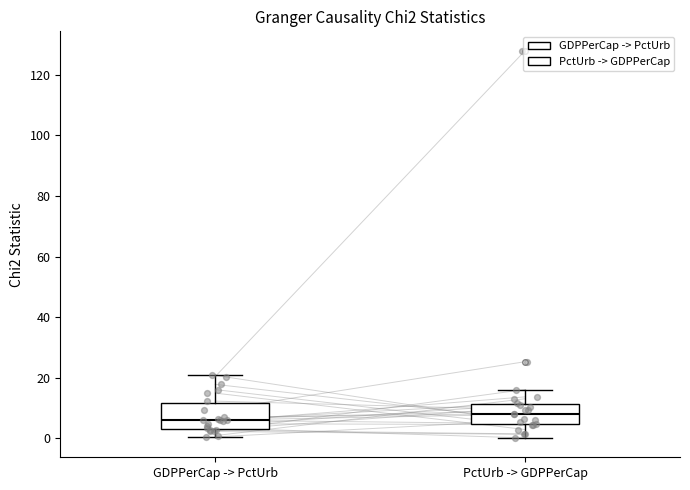

Which box has the highest median line?

PctUrb -> GDPPerCap